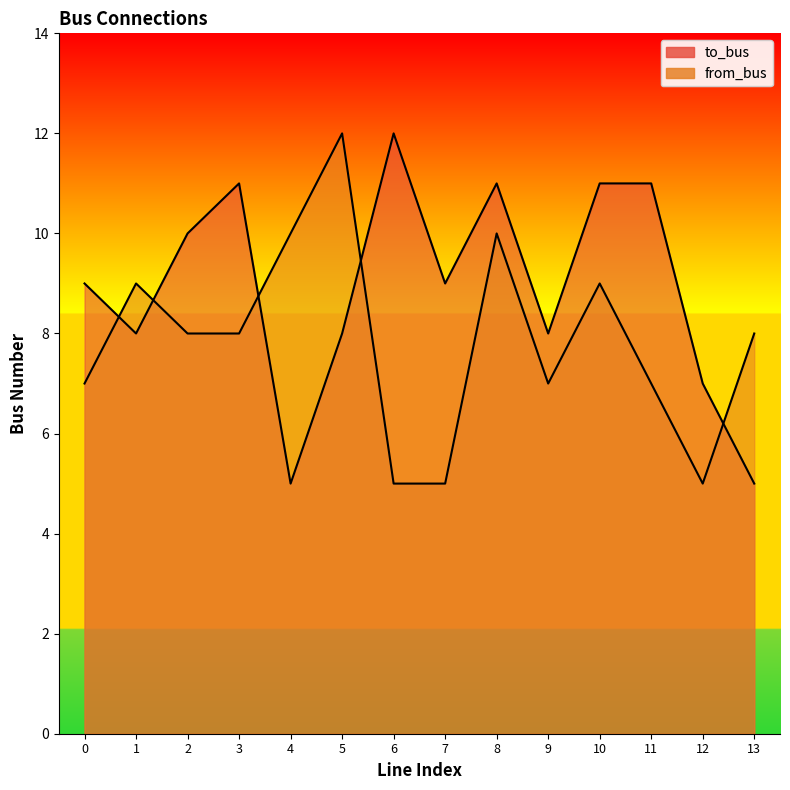

How many from_bus values are between 7 and 9?

8